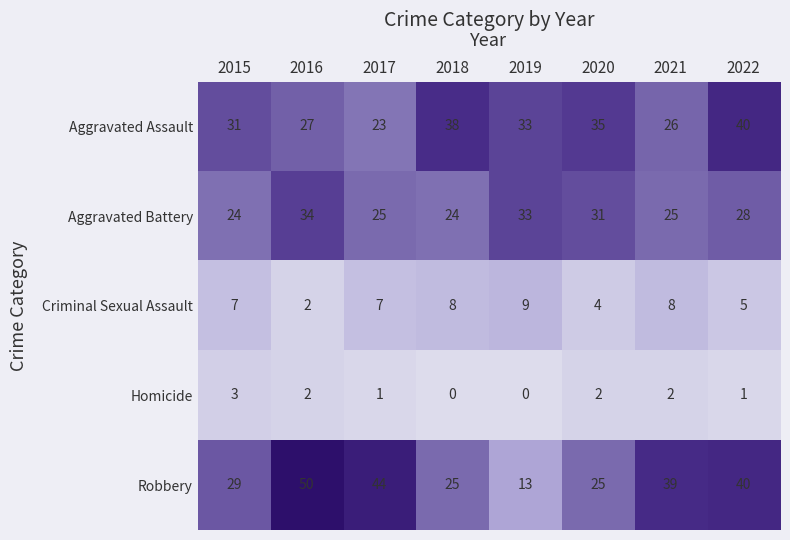

Which series has the largest range (max minus min)?

Robbery